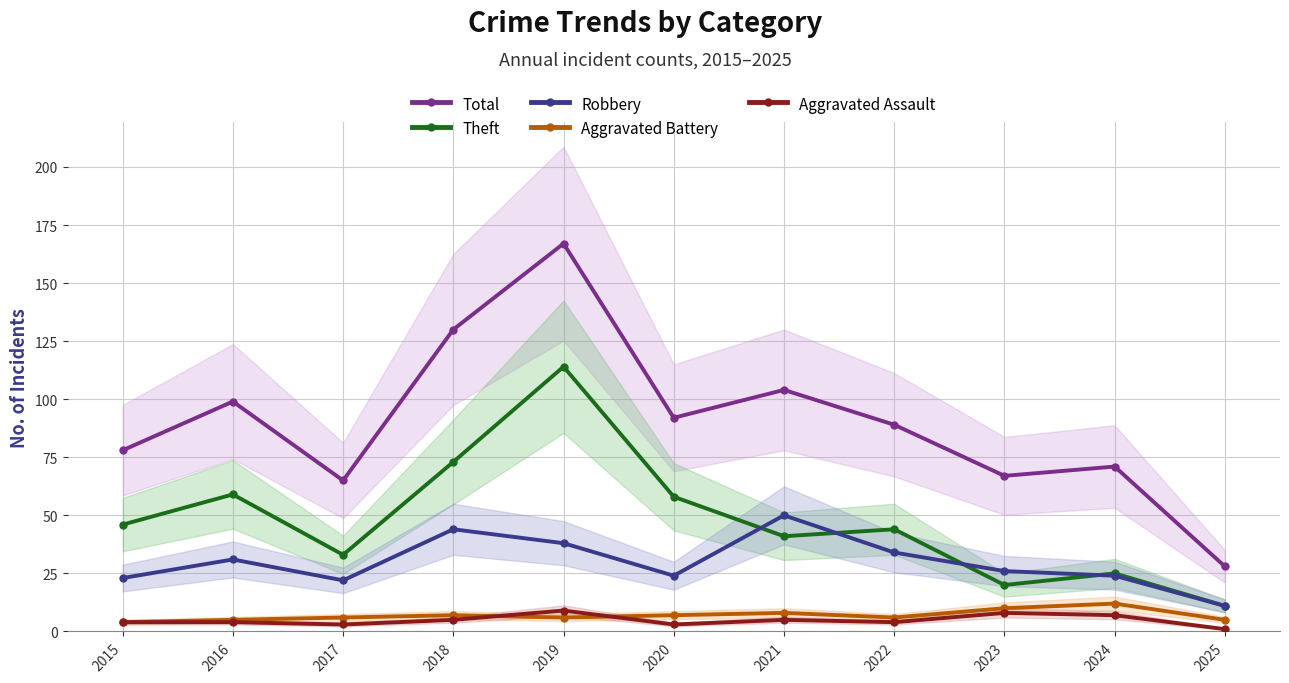

Is it true that Robbery equals 23 at 2015?

True